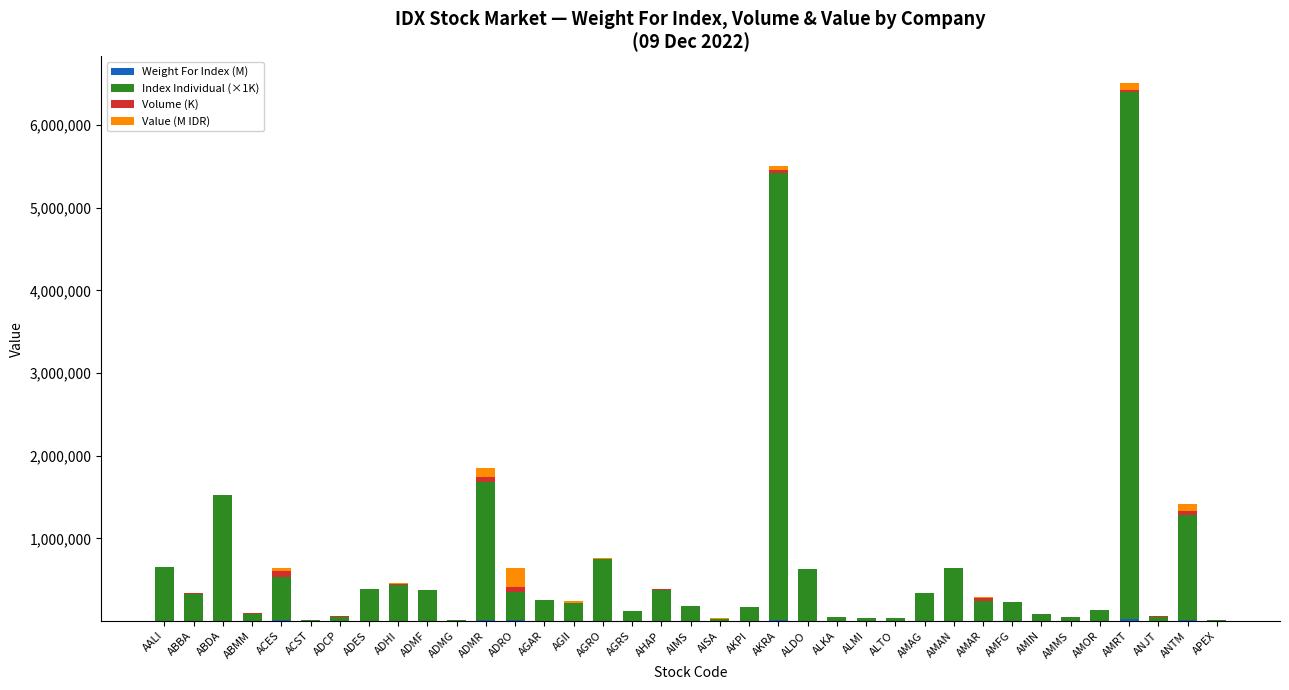

At which category is the sum across all series the highest?

AMRT